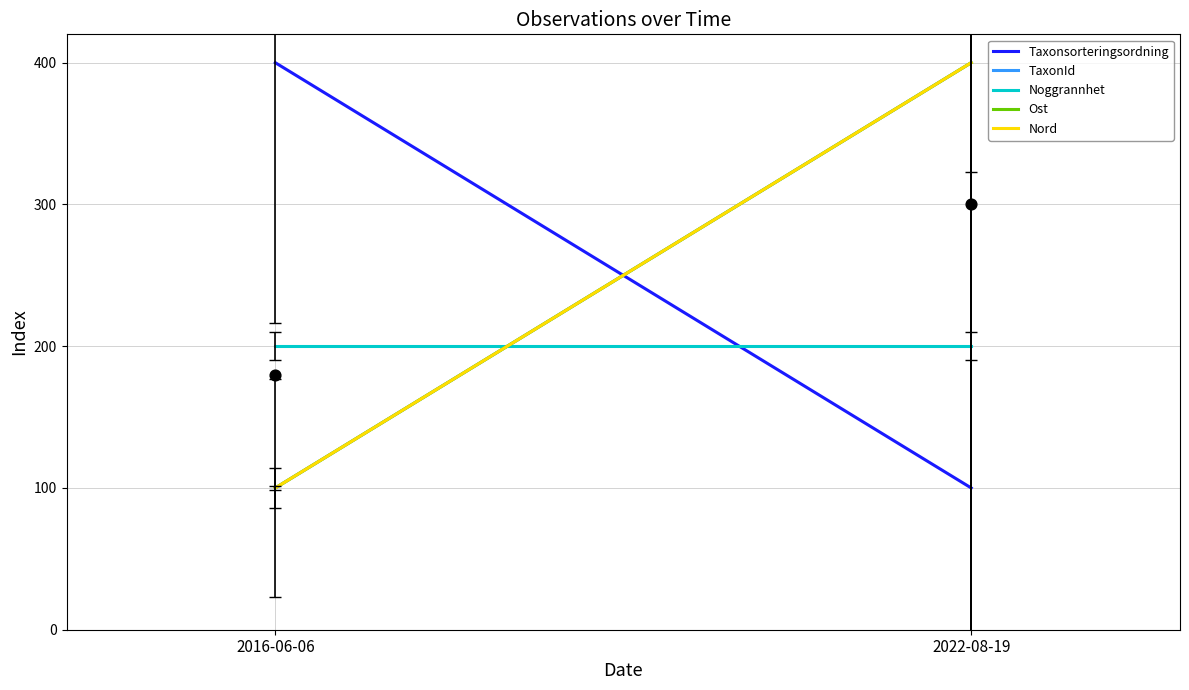

What is the average Y value?

240